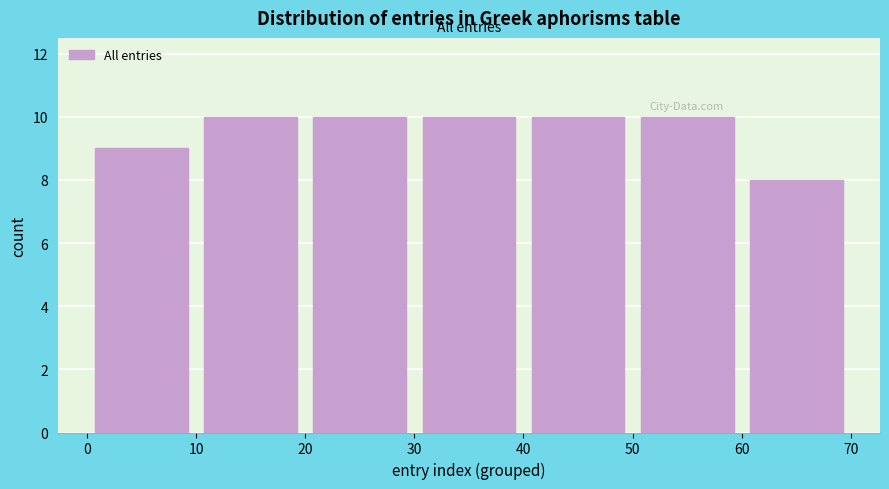

Reading left to right, transcribe this chart: for each bar, give the range it covers on the x-axis and its height. The values are not printed on the chart, so give them approximately, as read against the axis.

0 to 10: 9
10 to 20: 10
20 to 30: 10
30 to 40: 10
40 to 50: 10
50 to 60: 10
60 to 70: 8